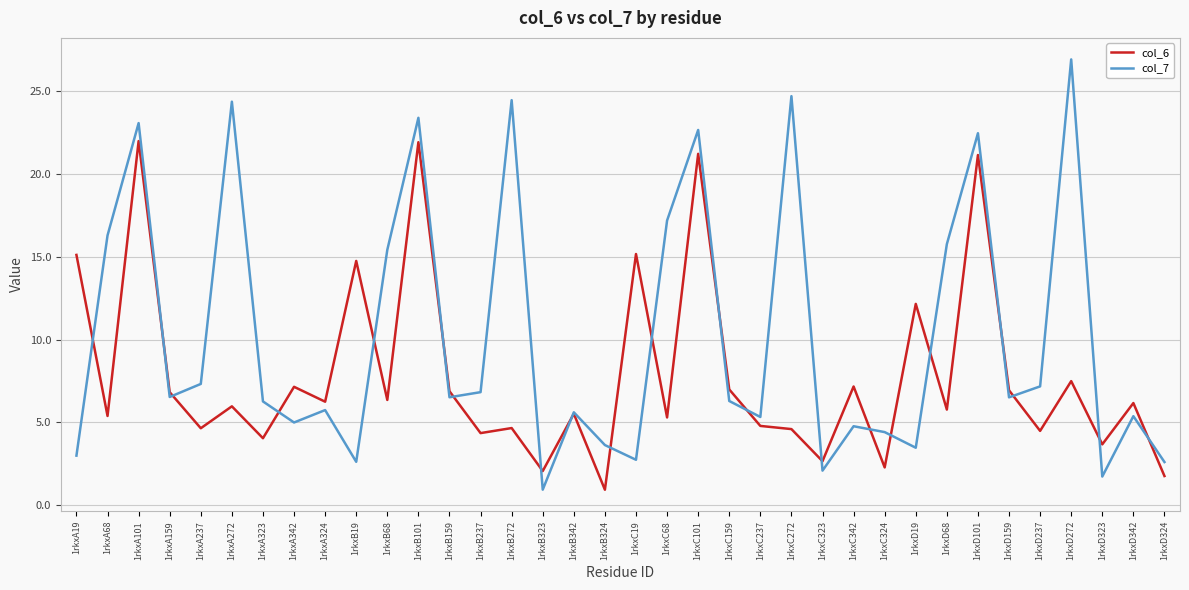

True or false: col_7 and col_6 intersect in this chart.

True